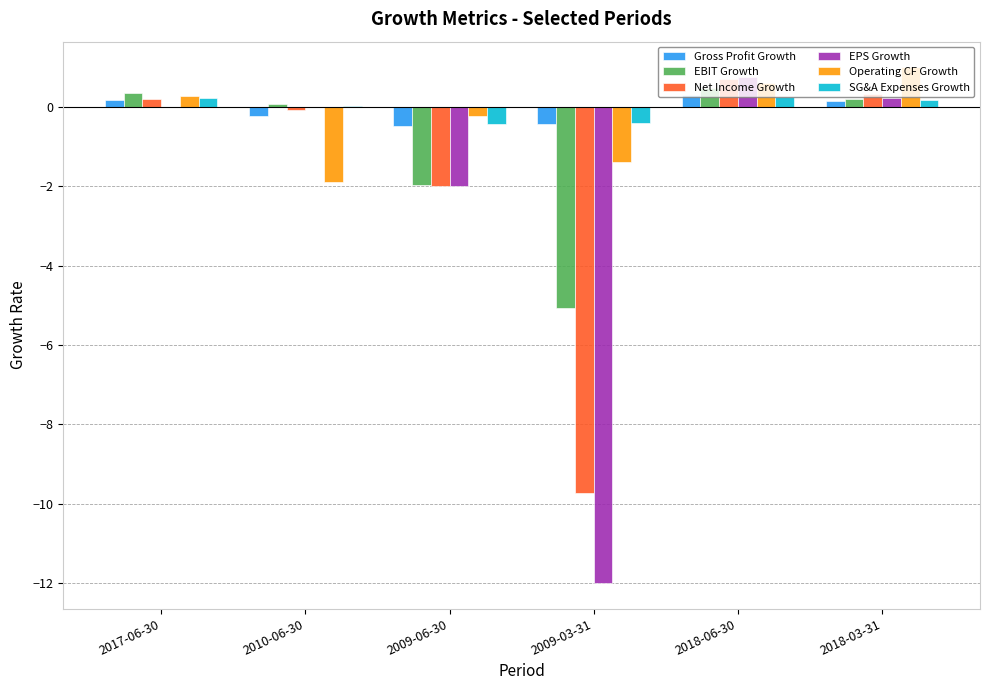

At which label does Net Income Growth reach its peak?

2018-06-30